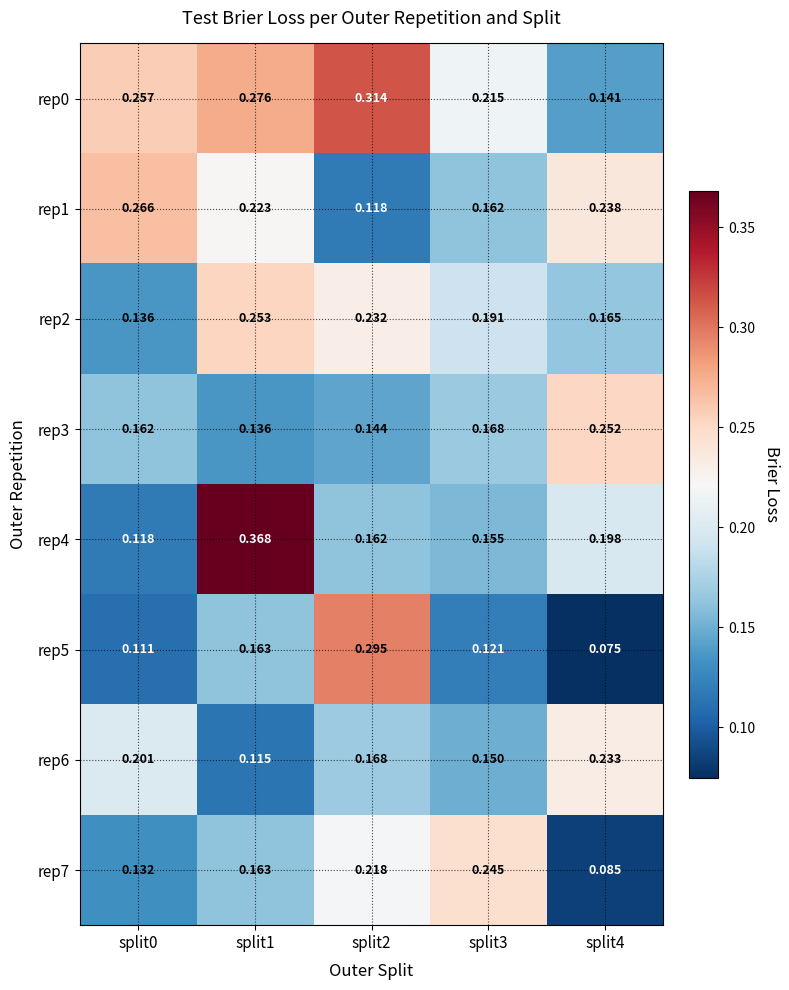

Count the number of data series in this chart.

8